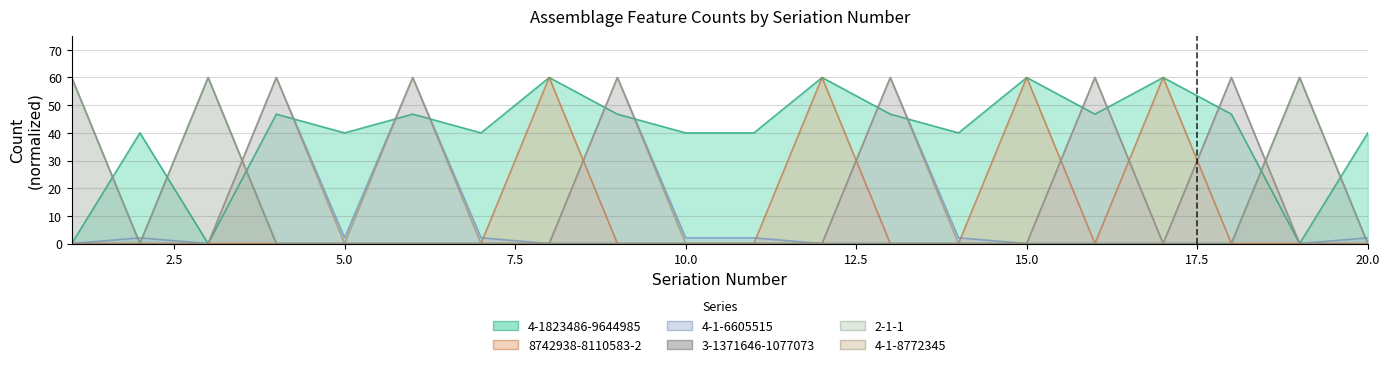

How many distinct data groups are displayed?

6